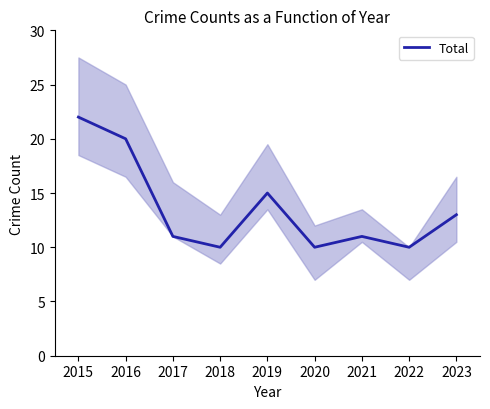

What is the highest value of the Total series?

22